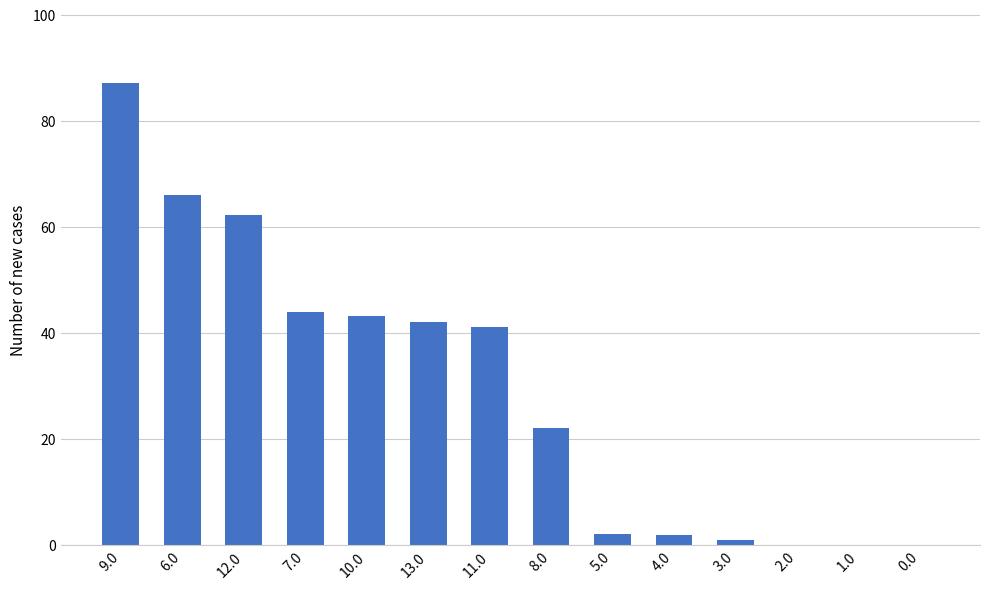

At which label is the value closest to 43?

10.0